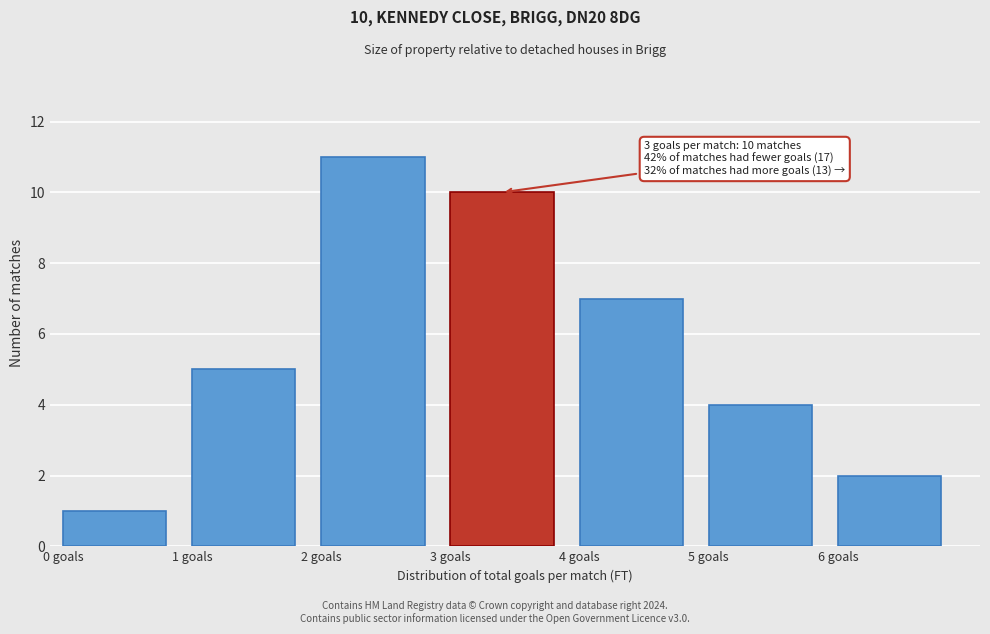

Which range on the x-axis has the tallest bar?

2 to 3